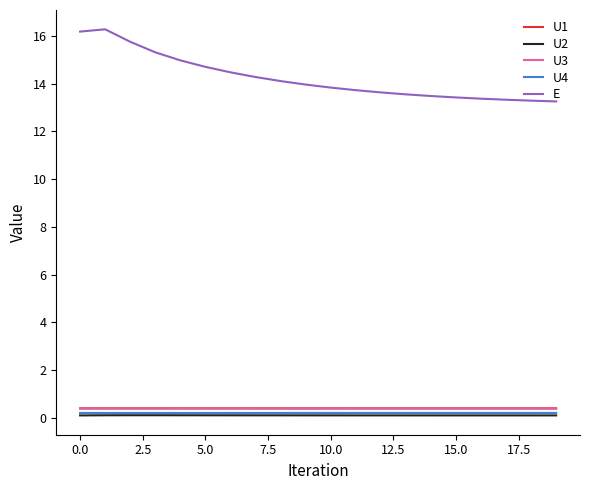

Which series has the widest spread of values?

E